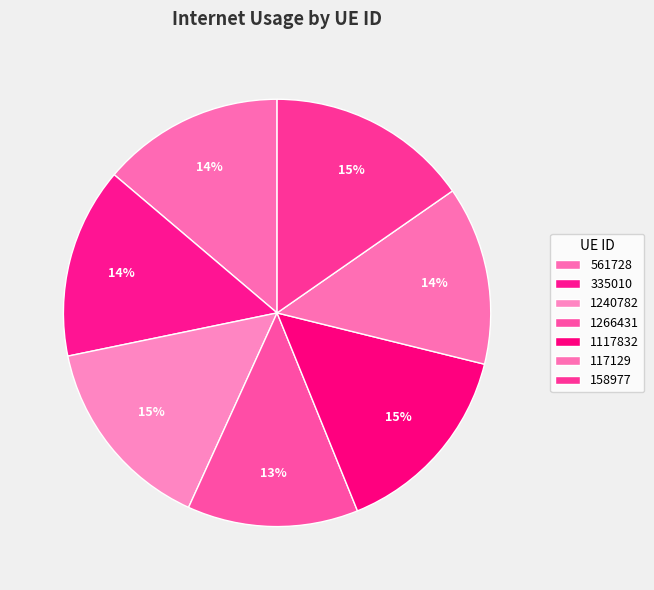

How many segments does this pie chart have?

7